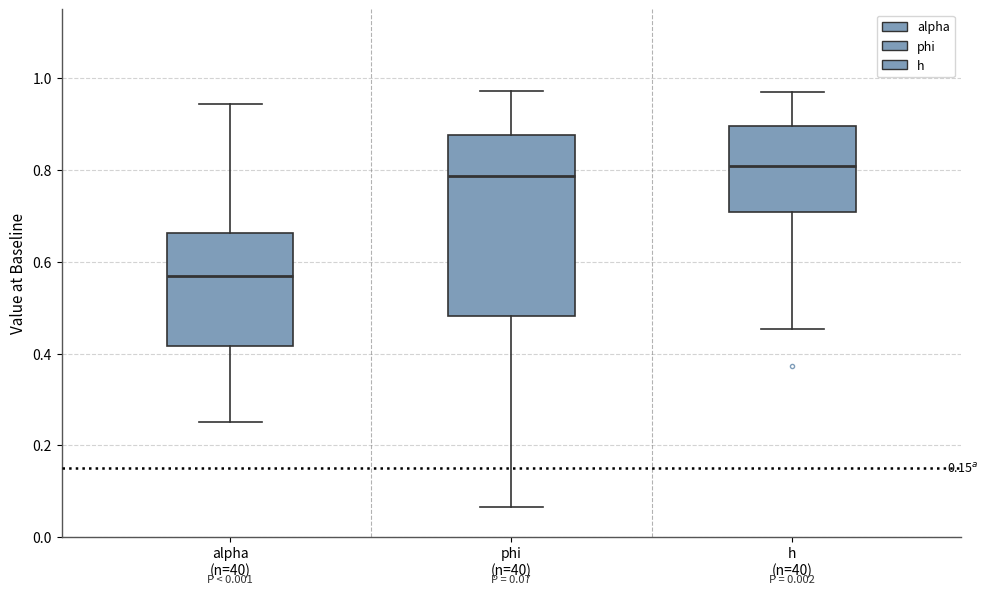

Which box is the tallest, from its lower edge to its upper edge?

phi (n=40)